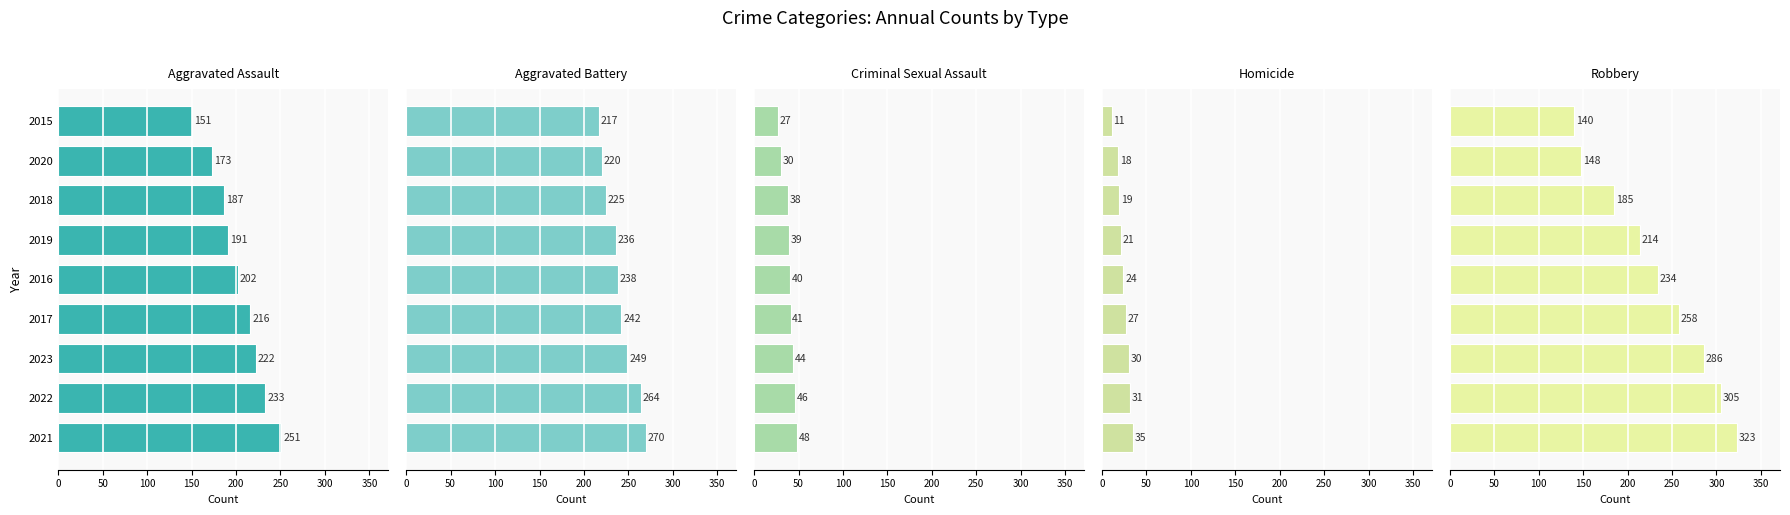

What is the difference between the second highest and minimum values in the Criminal Sexual Assault series?

19